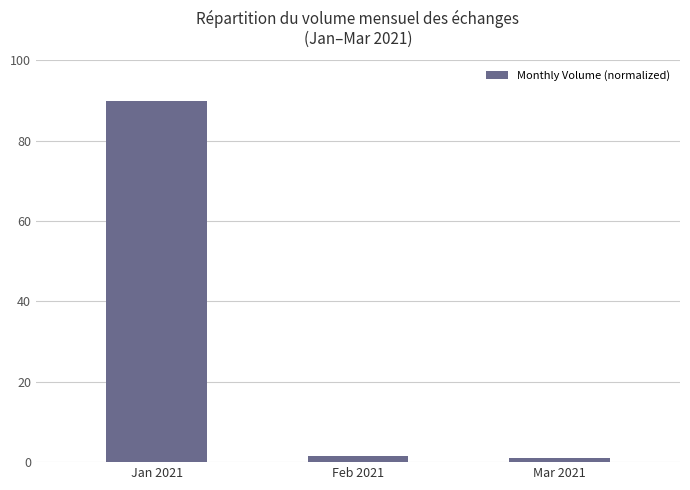

The value at Mar 2021 is 1.1. True or false?

True